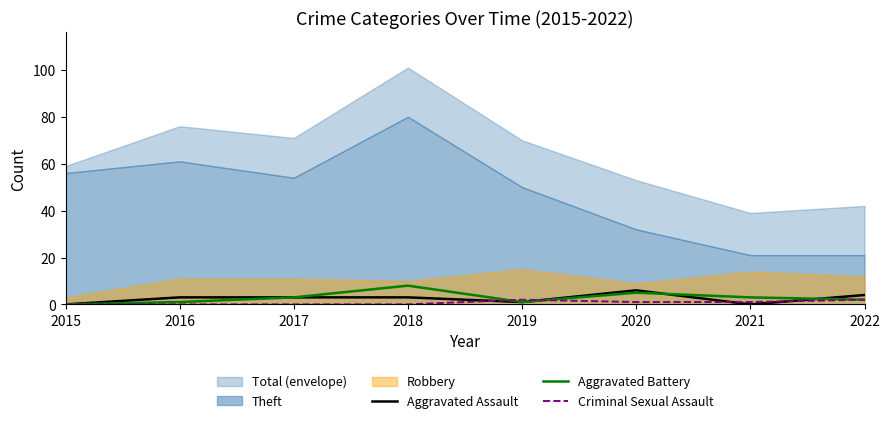

Is the value of Aggravated Assault at 2022 greater than the value of Aggravated Battery at 2021?

Yes